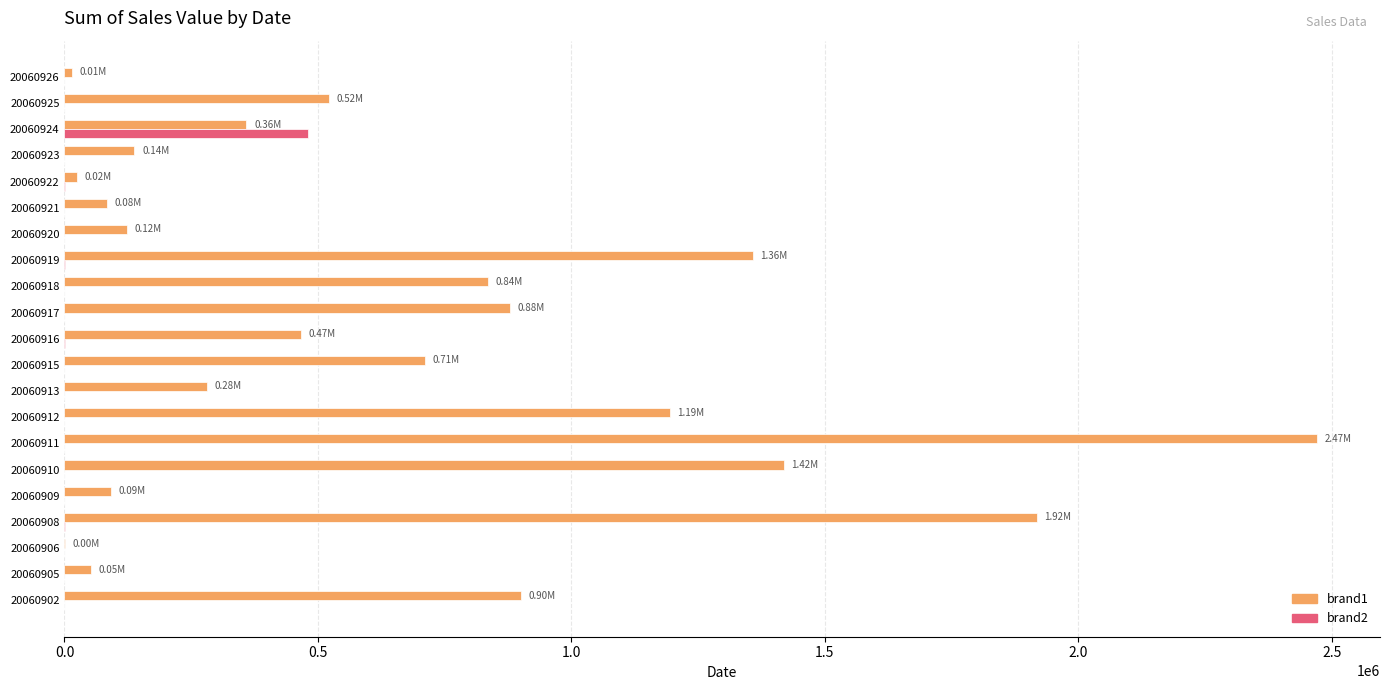

How many distinct data groups are displayed?

2